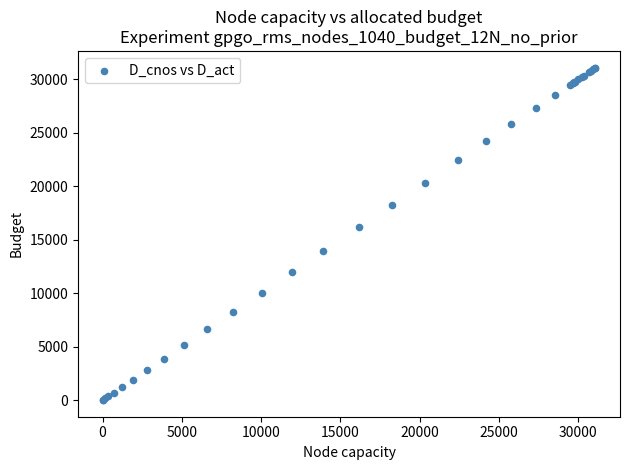

What Y value in the scatter plot is closest to 15544?

16200.5